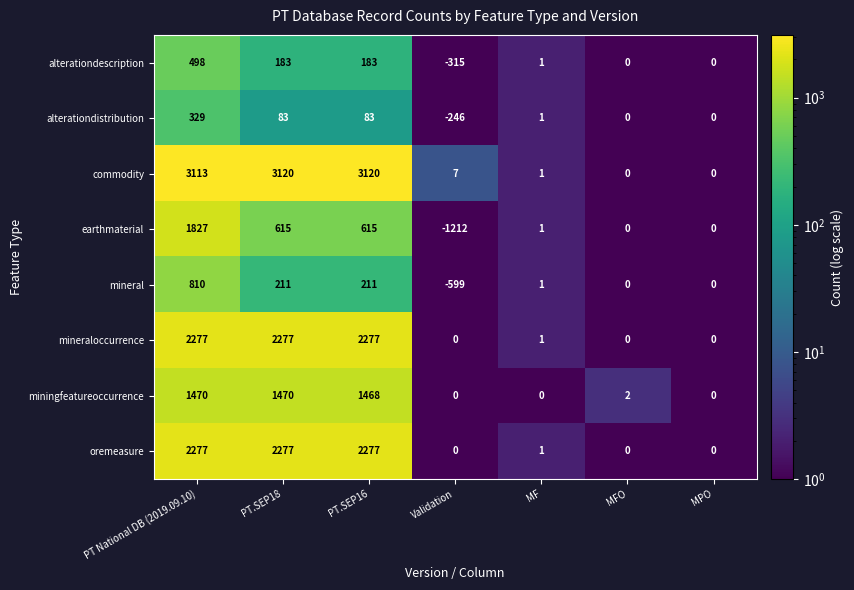

What is the maximum value shown in the chart?

3120